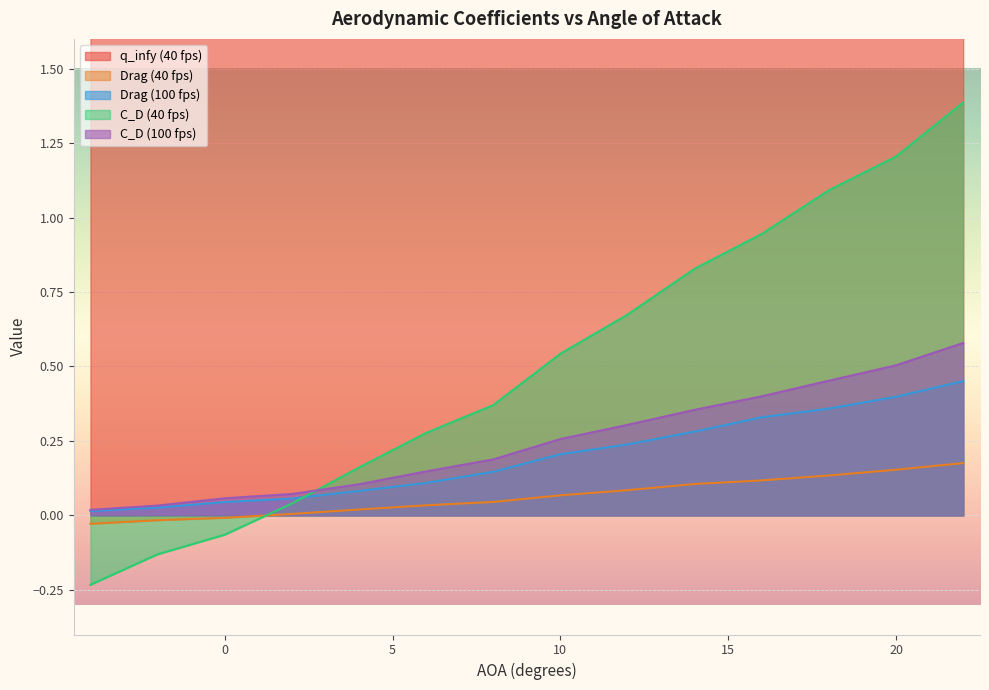

True or false: C_D (100 fps) and Drag (40 fps) intersect in this chart.

False